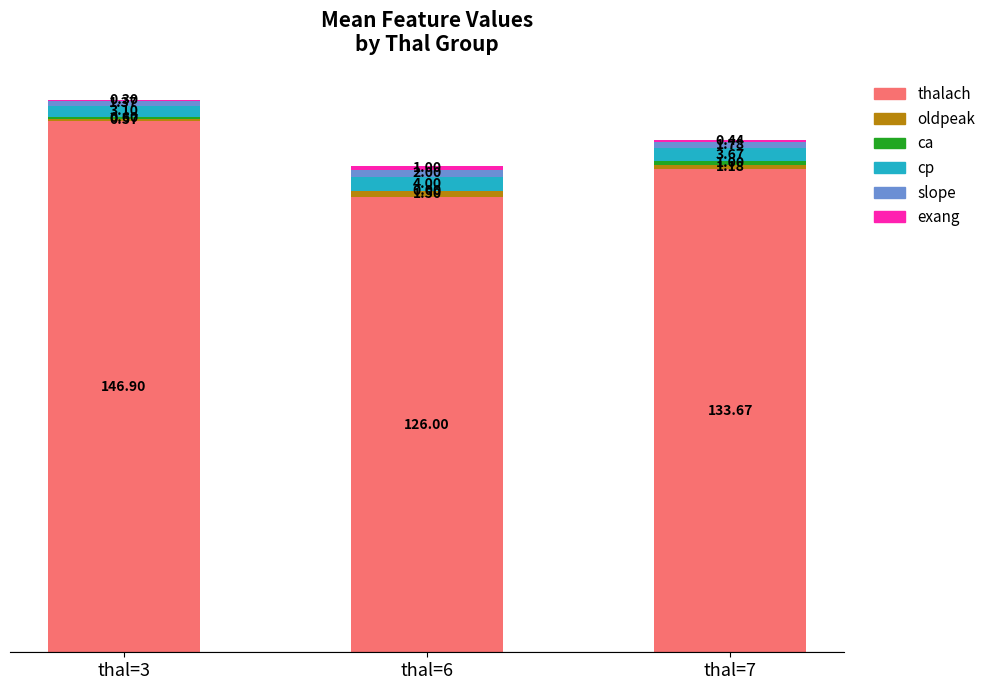

What is the total value across all series at thal=3?

152.8